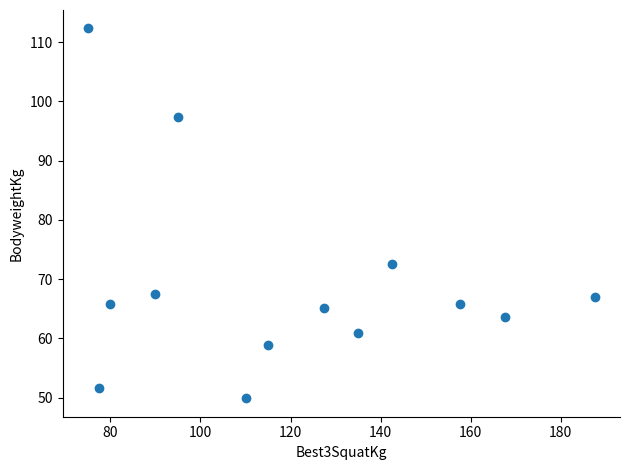

What is the range of X values (max minus min)?

112.5